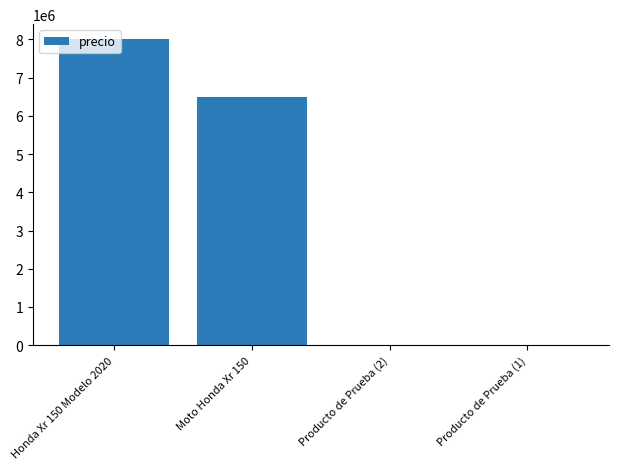

Which category has the highest value across all series?

Honda Xr 150 Modelo 2020